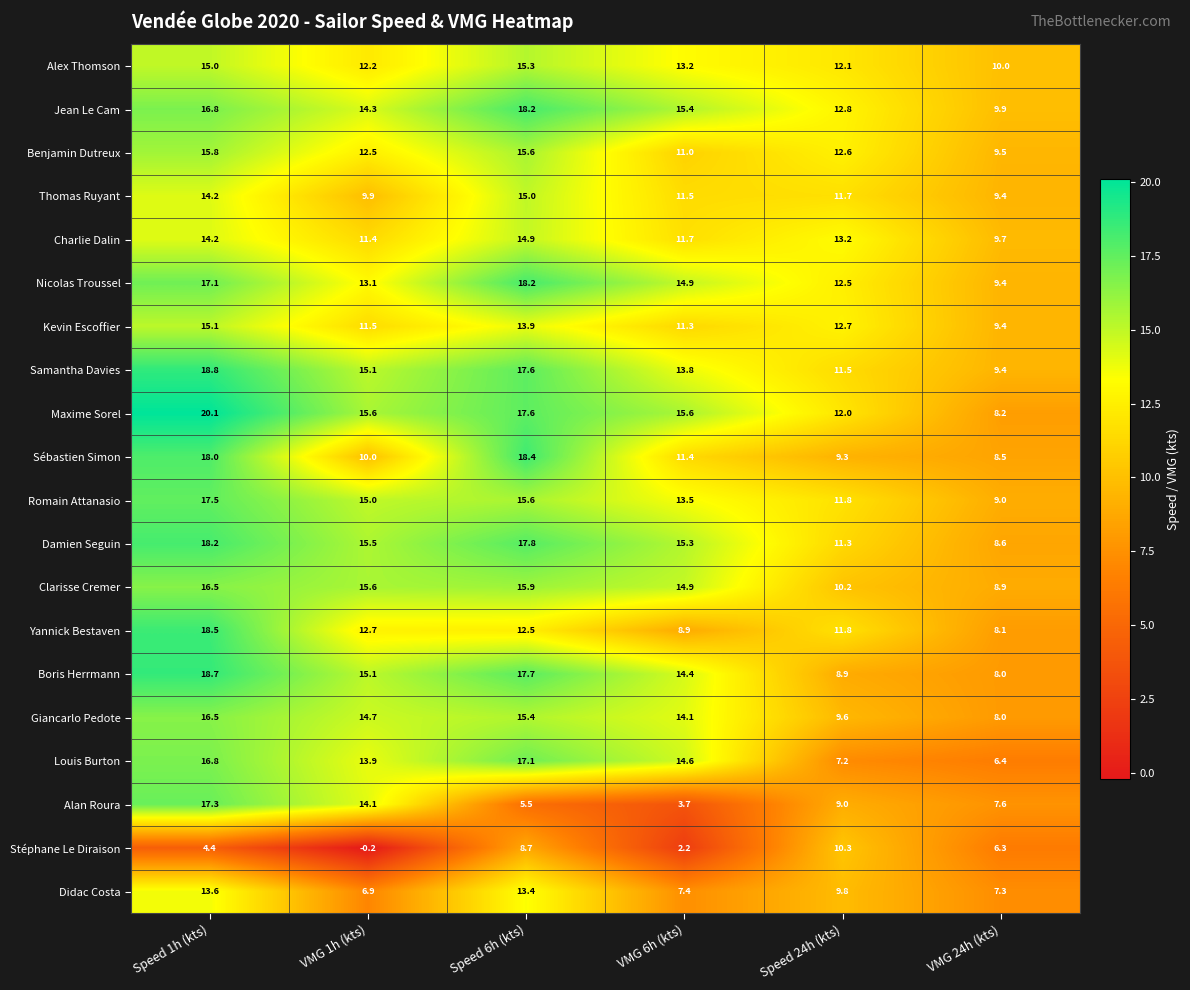

What is the sum of the Giancarlo Pedote values at VMG 1h (kts) and VMG 6h (kts)?

28.8